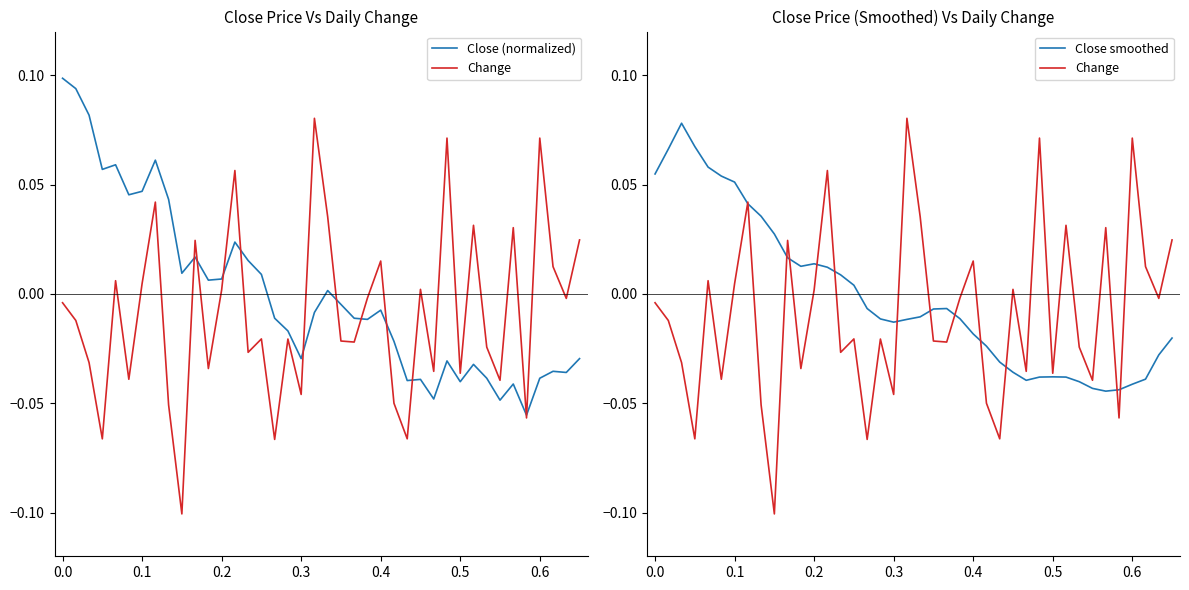

What are all the series names shown in the legend?

Close (normalized), Change, Close smoothed